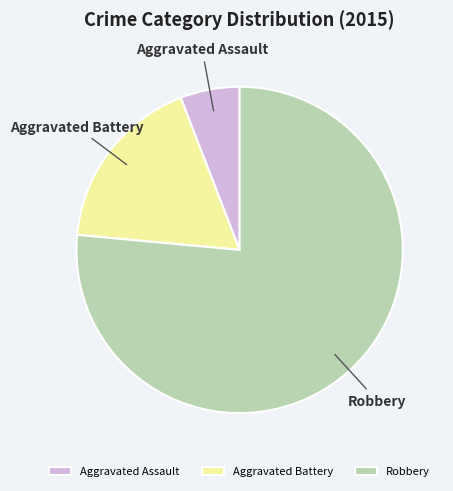

Is the sum of Aggravated Battery and Robbery greater than half?

Yes